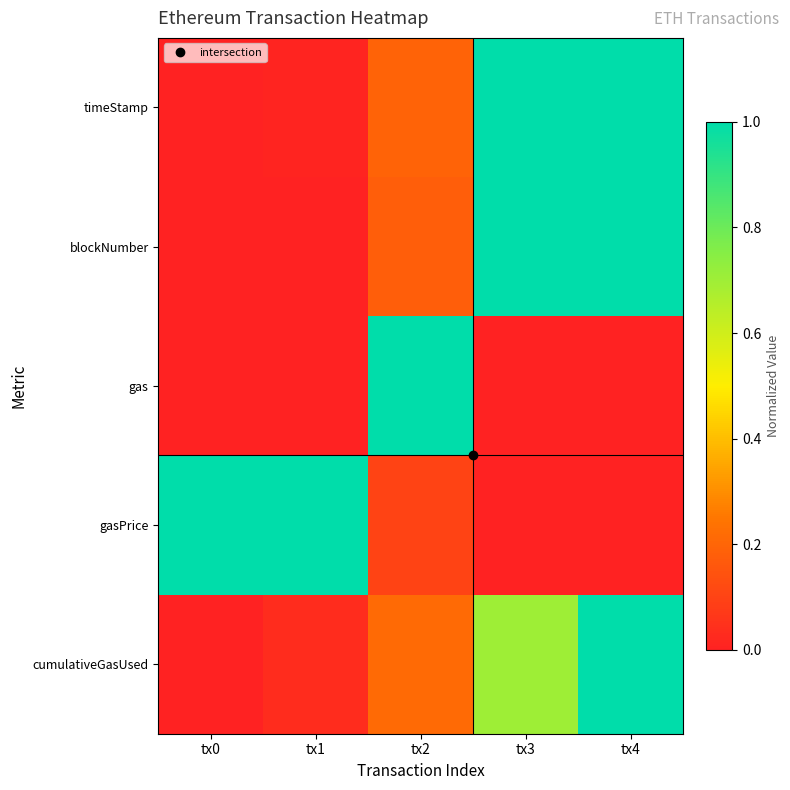

What is the maximum value shown in the chart?

1.0